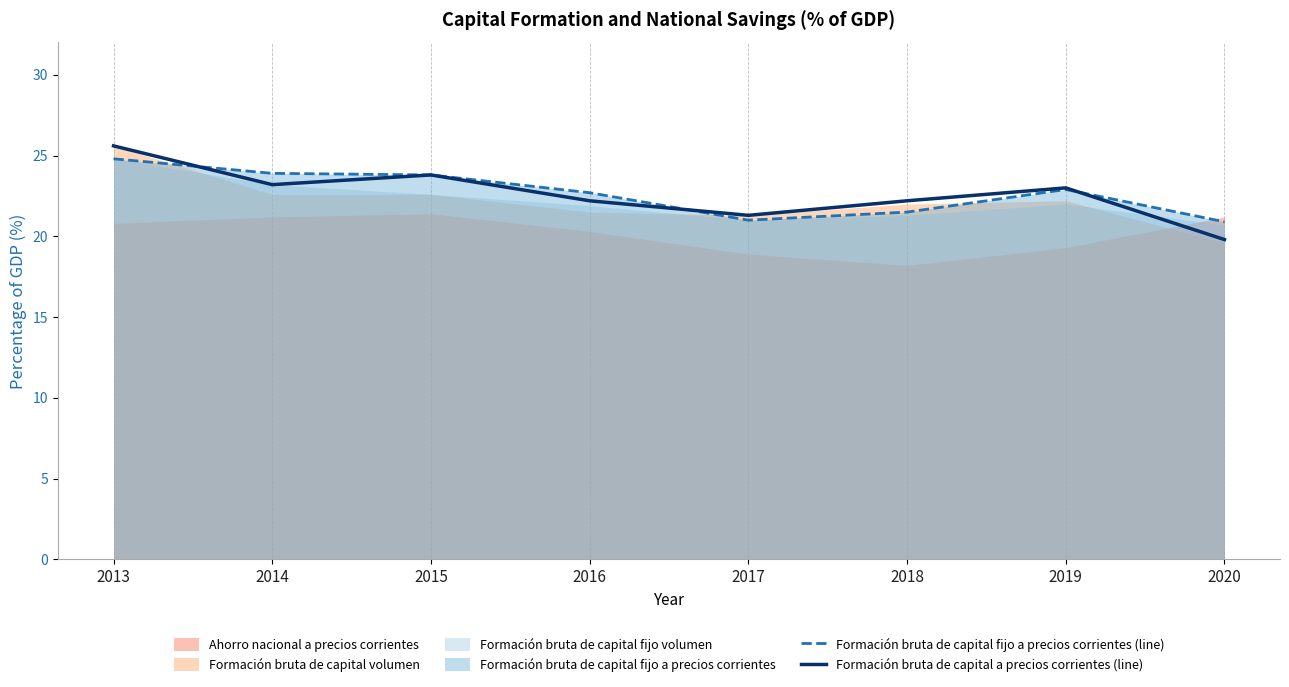

What is the value of the Formación bruta de capital a precios corrientes (line) point at the 1st from the left?

25.6